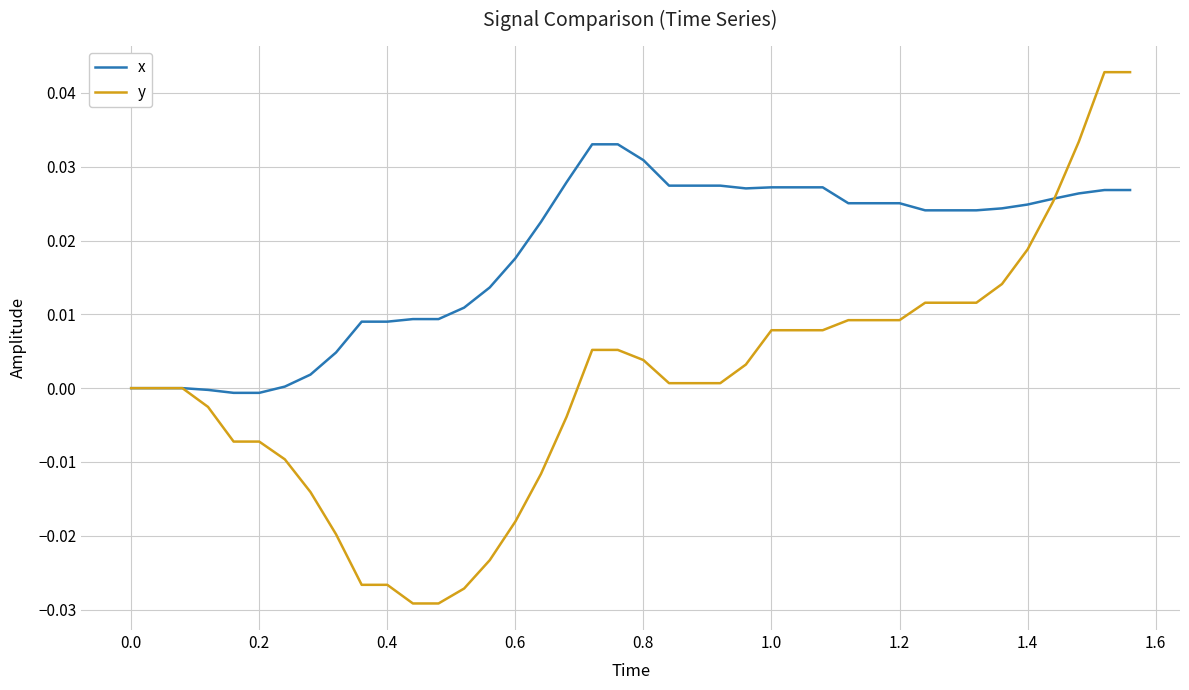

How many lines are shown in the chart?

2